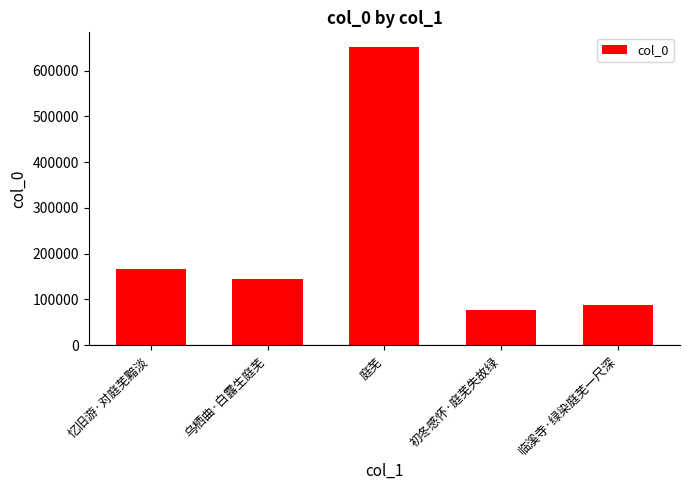

What is the label of the 5th bar from the right?

忆旧游·对庭芜黯淡